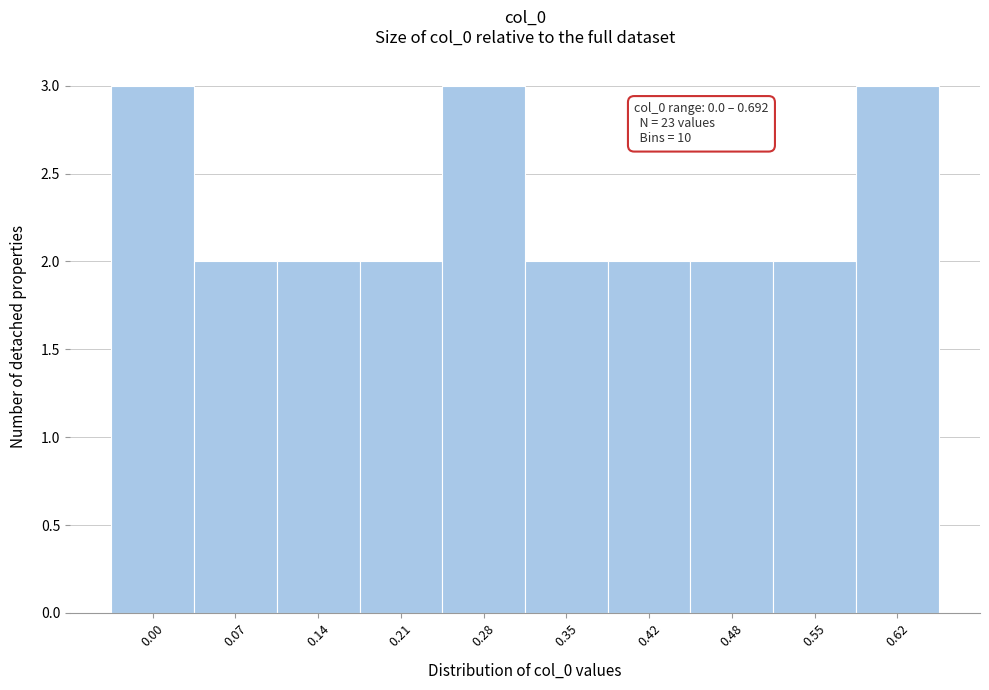

Reading left to right, list all the values displayed in this chart.

0.00=3	0.07=2	0.14=2	0.21=2	0.28=3	0.35=2	0.42=2	0.48=2	0.55=2	0.62=3